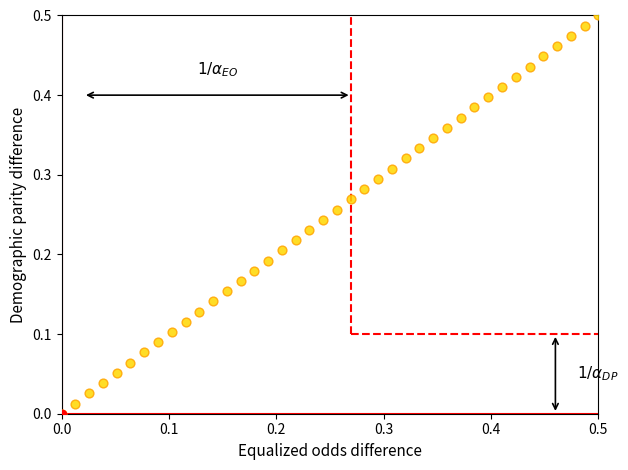

How many data points are displayed?

40